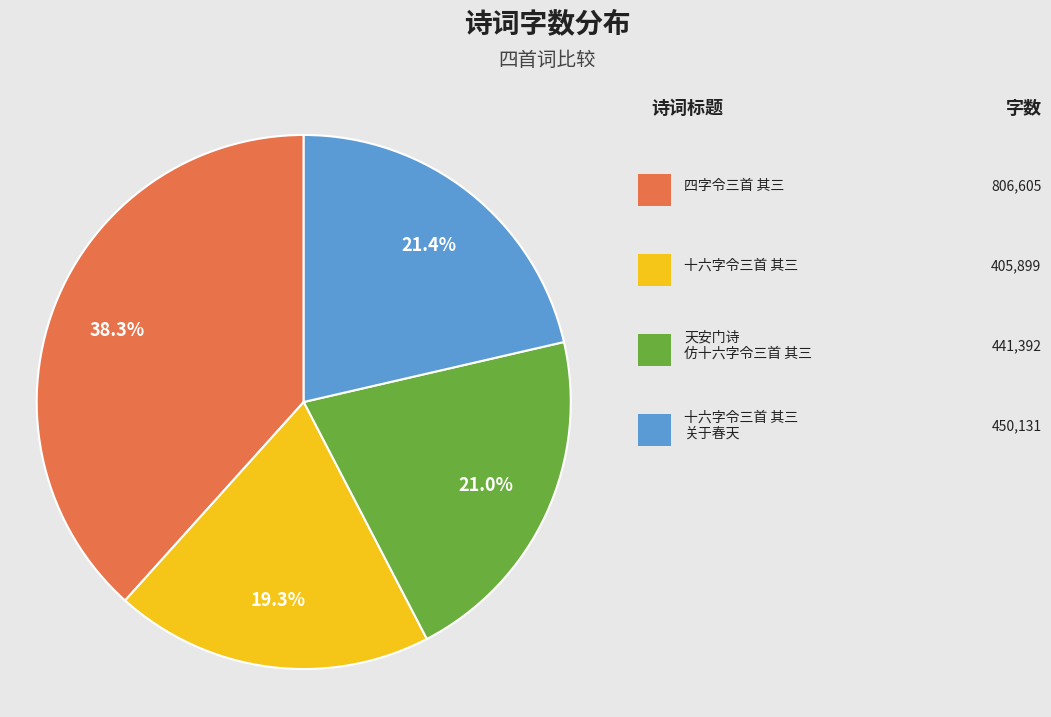

To the nearest percent, what is the difference between the largest and smallest slice percentages?

19%